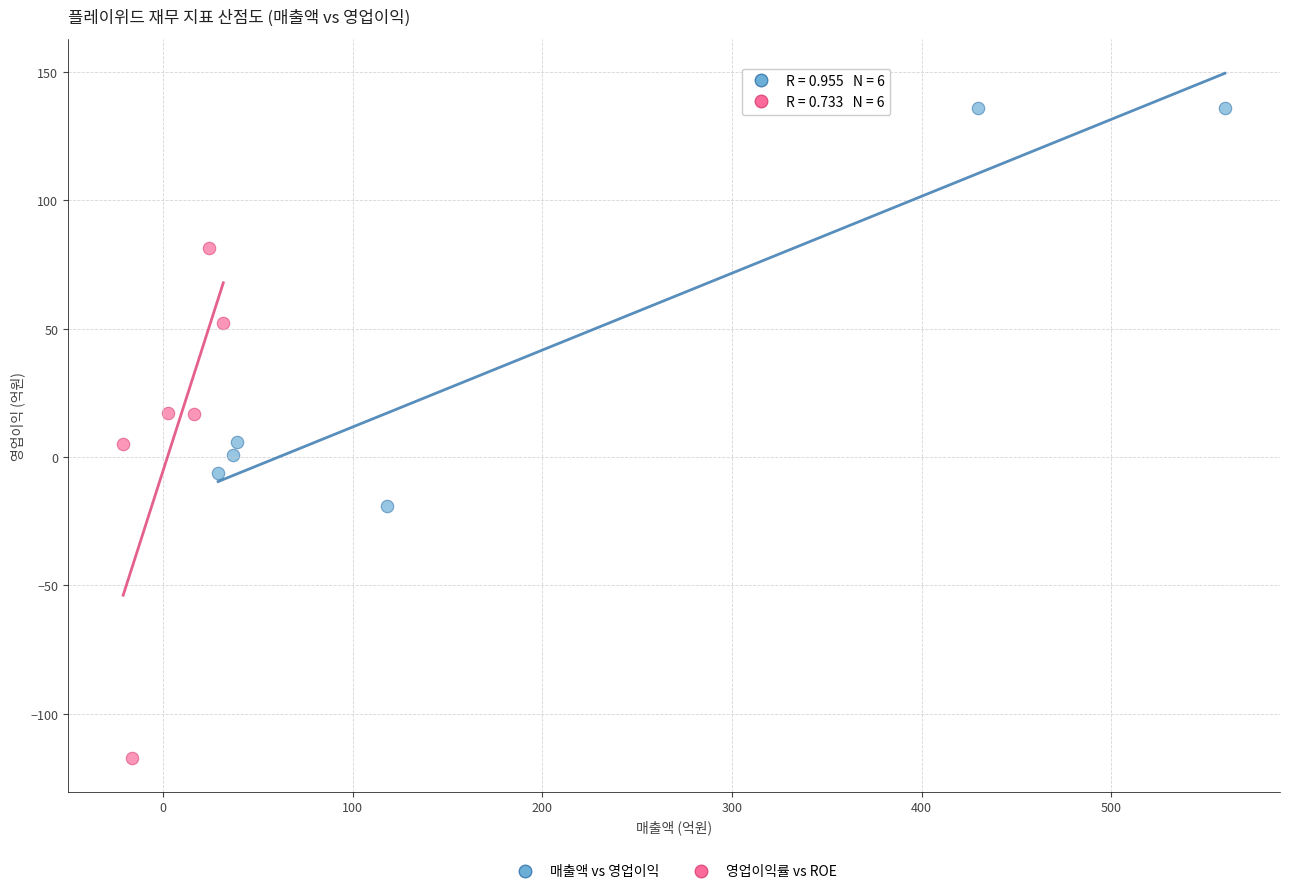

Which series contains the lowest Y value?

영업이익률 vs ROE